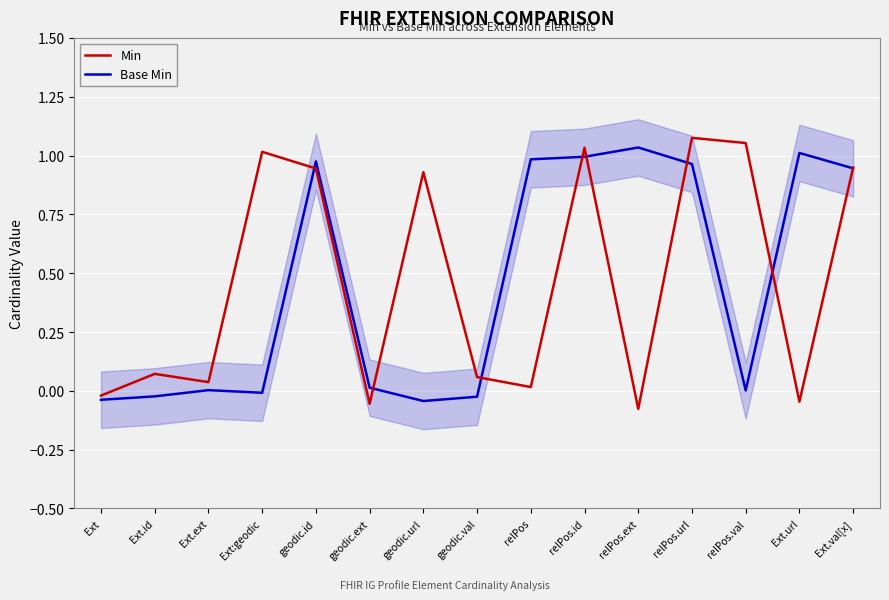

What is the difference between the second highest and second lowest values in the Base Min series?

1.0